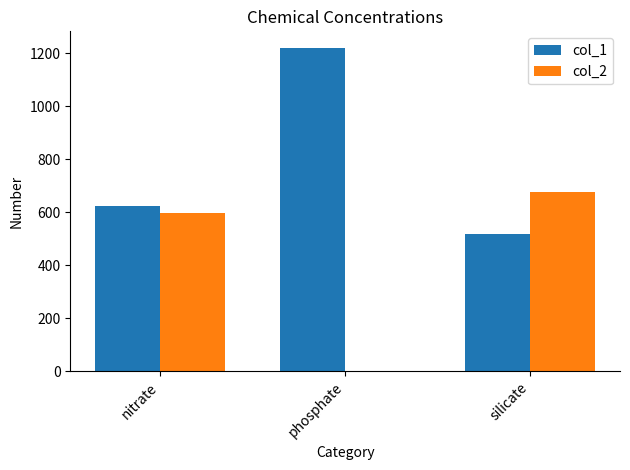

Which series has the largest range (max minus min)?

col_1